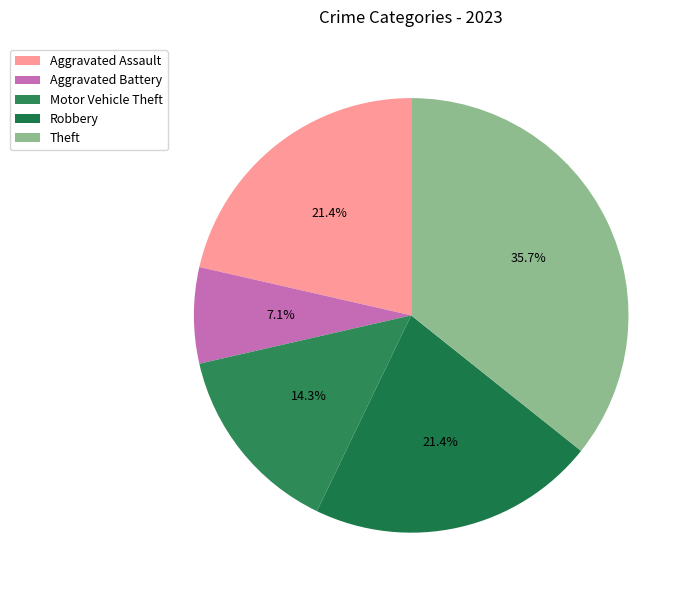

To the nearest percent, what is the average slice percentage?

20%